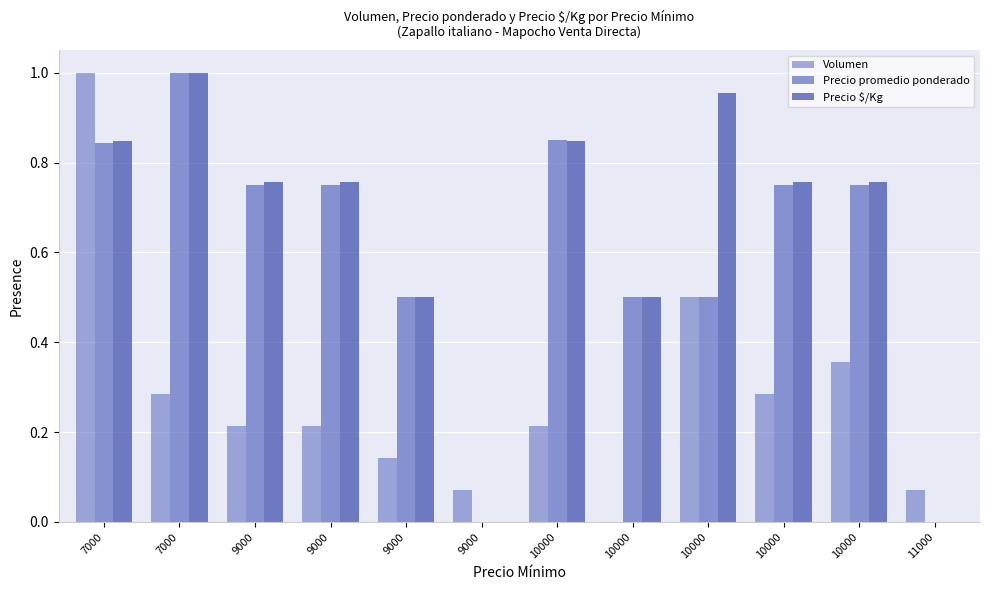

What is the value of the Volumen bar at the 4th from the left?

0.2